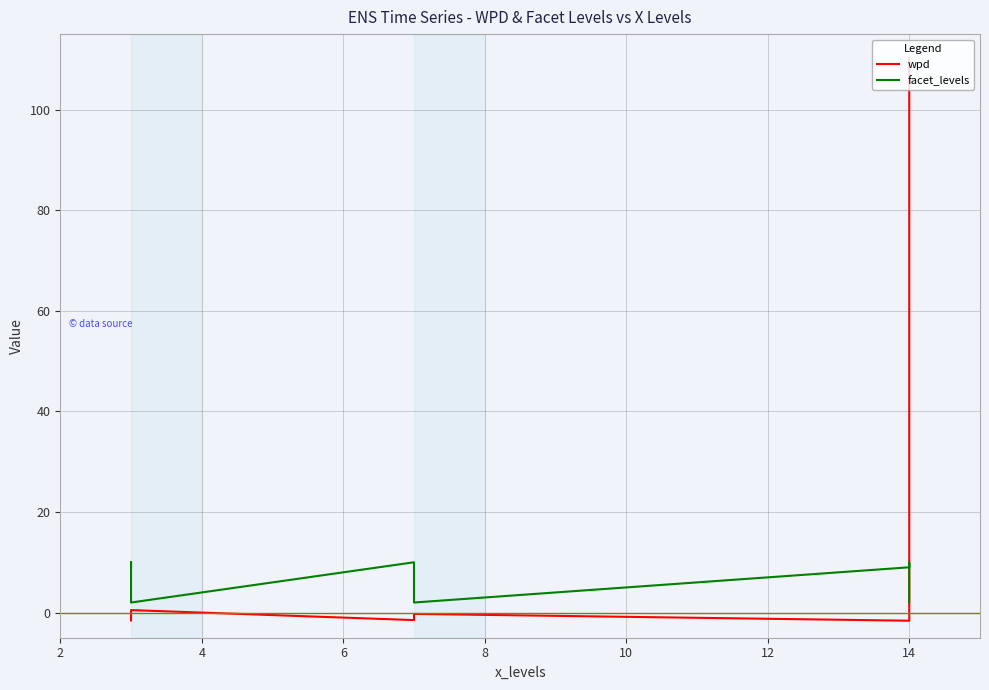

What is the value of the facet_levels point at the 6th from the left?

2.0